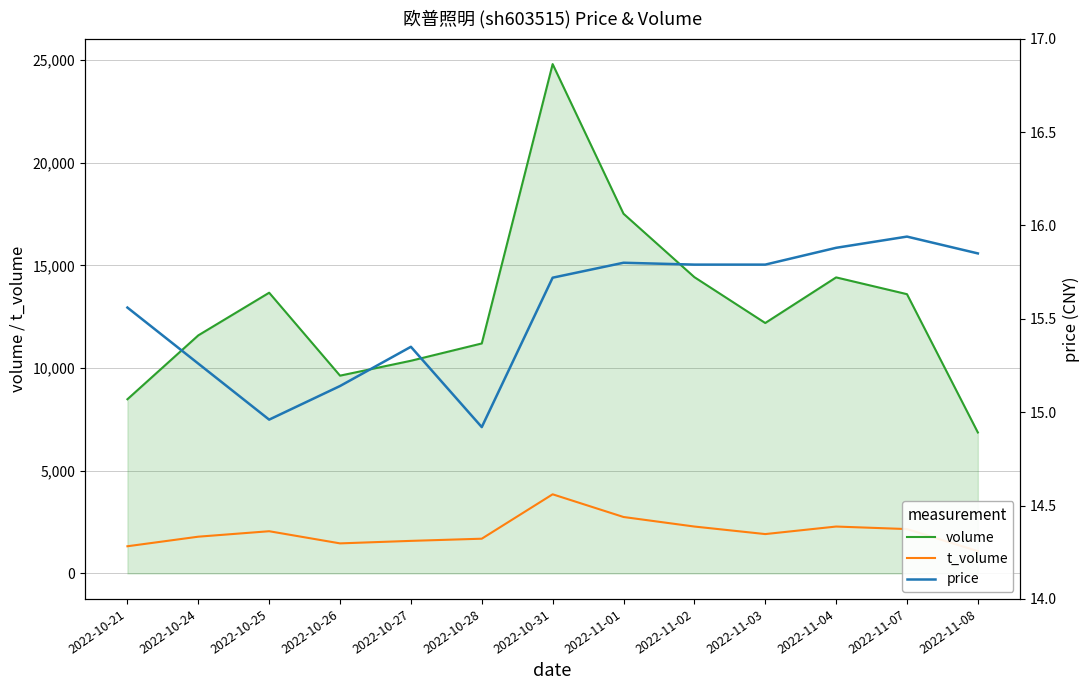

What is the average value of the t_volume series?

2020.0